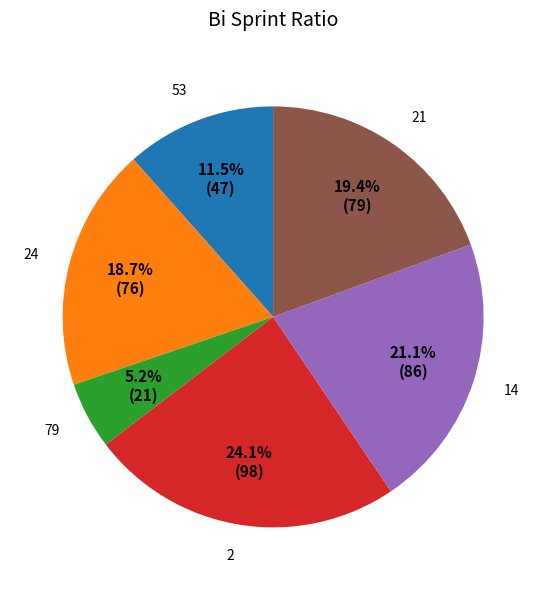

To the nearest percent, what is the average slice percentage?

17%